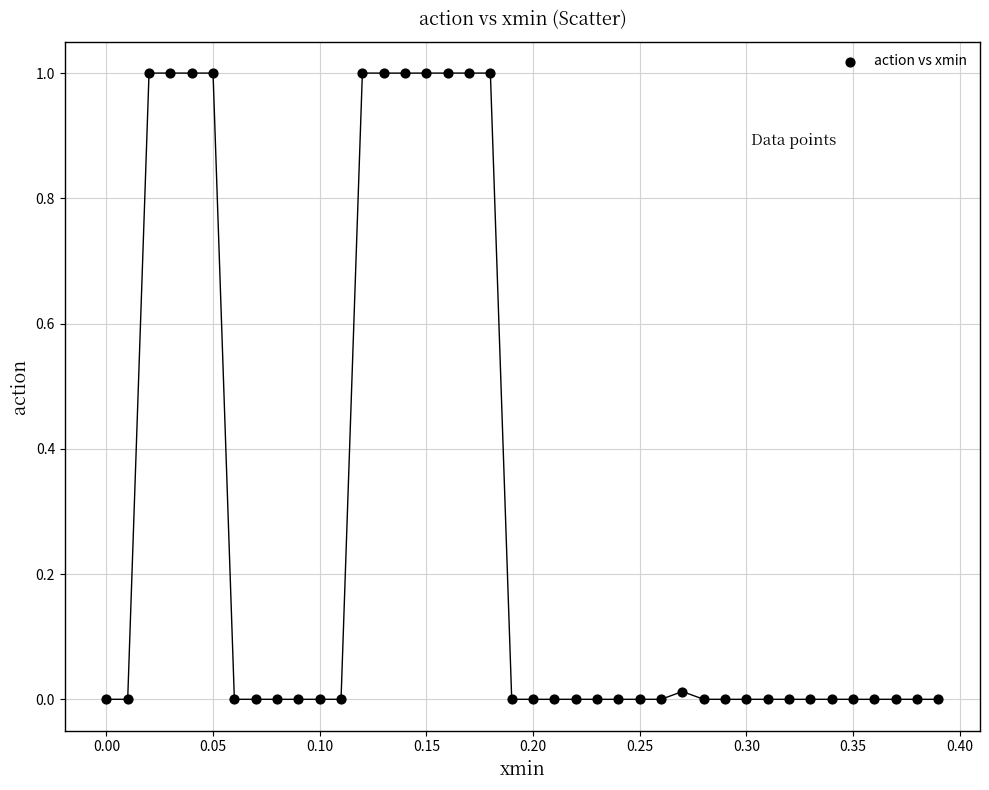

What is the range of X values (max minus min)?

0.4